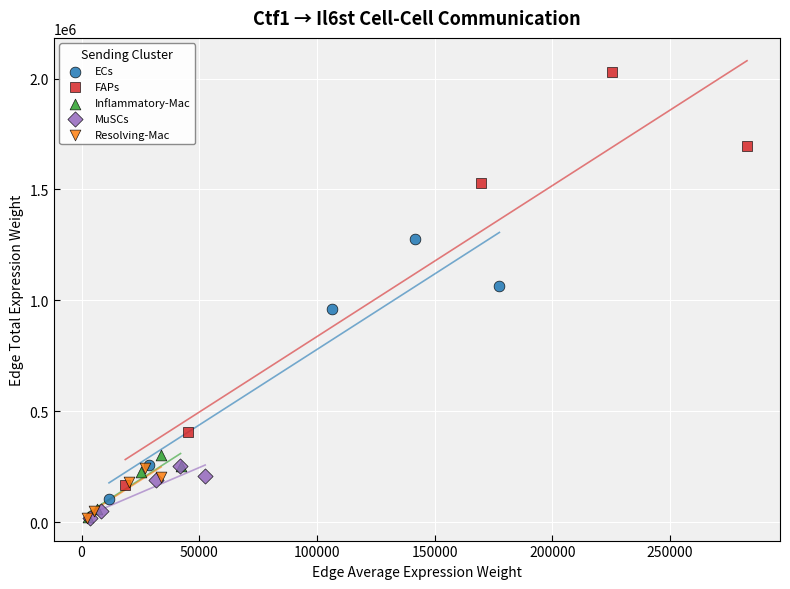

Which series has the largest Y range (max minus min)?

FAPs